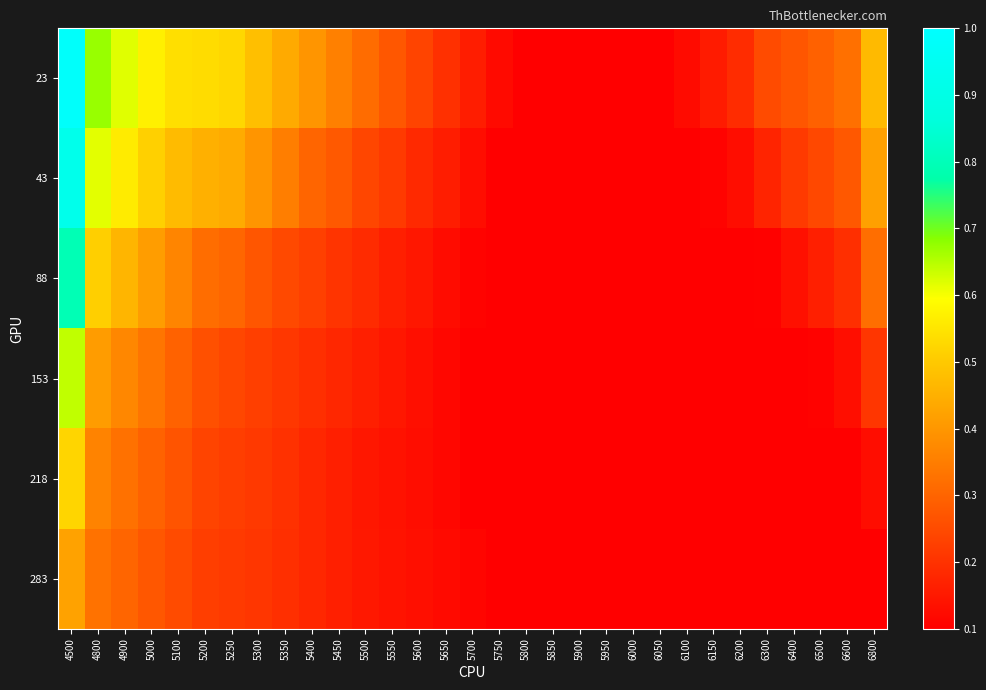

List the series in order of their peak value, lowest first.

283, 218, 153, 88, 43, 23